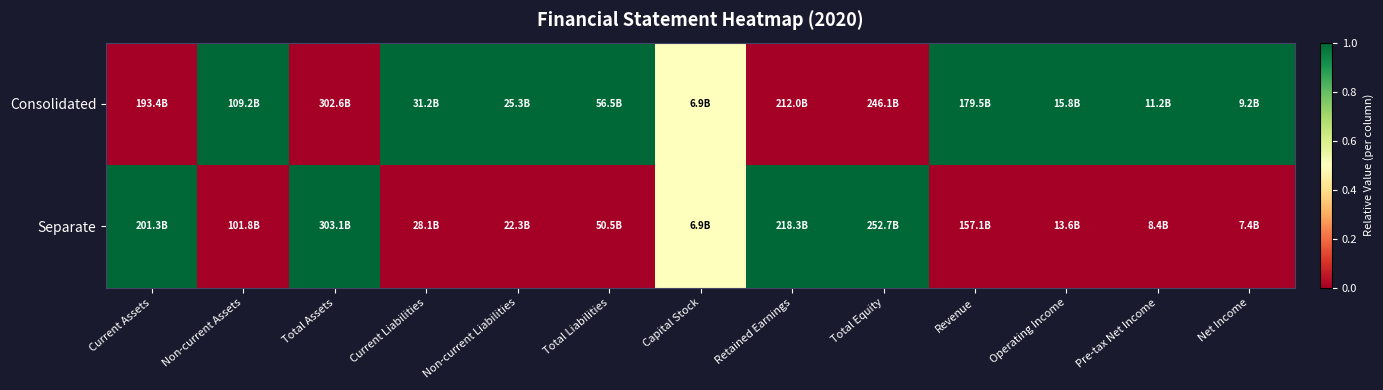

Reading right to left, list all the values displayed in this chart.

Consolidated: Net Income=1.0	Pre-tax Net Income=1.0	Operating Income=1.0	Revenue=1.0	Total Equity=0.0	Retained Earnings=0.0	Capital Stock=0.5	Total Liabilities=1.0	Non-current Liabilities=1.0	Current Liabilities=1.0	Total Assets=0.0	Non-current Assets=1.0	Current Assets=0.0
Separate: Net Income=0.0	Pre-tax Net Income=0.0	Operating Income=0.0	Revenue=0.0	Total Equity=1.0	Retained Earnings=1.0	Capital Stock=0.5	Total Liabilities=0.0	Non-current Liabilities=0.0	Current Liabilities=0.0	Total Assets=1.0	Non-current Assets=0.0	Current Assets=1.0